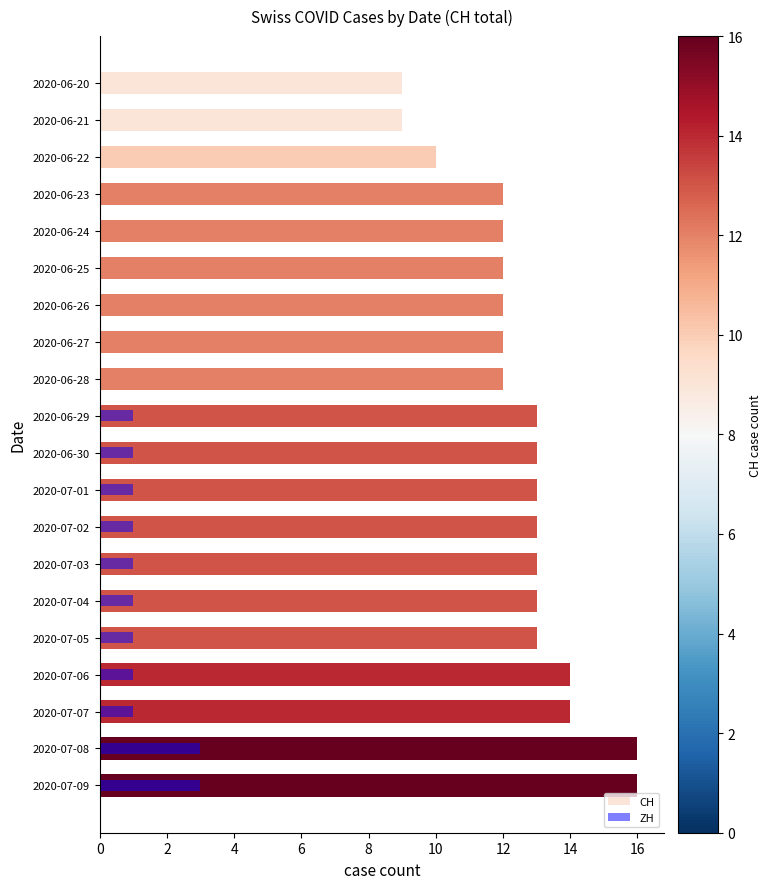

How many categories are shown in the chart?

20